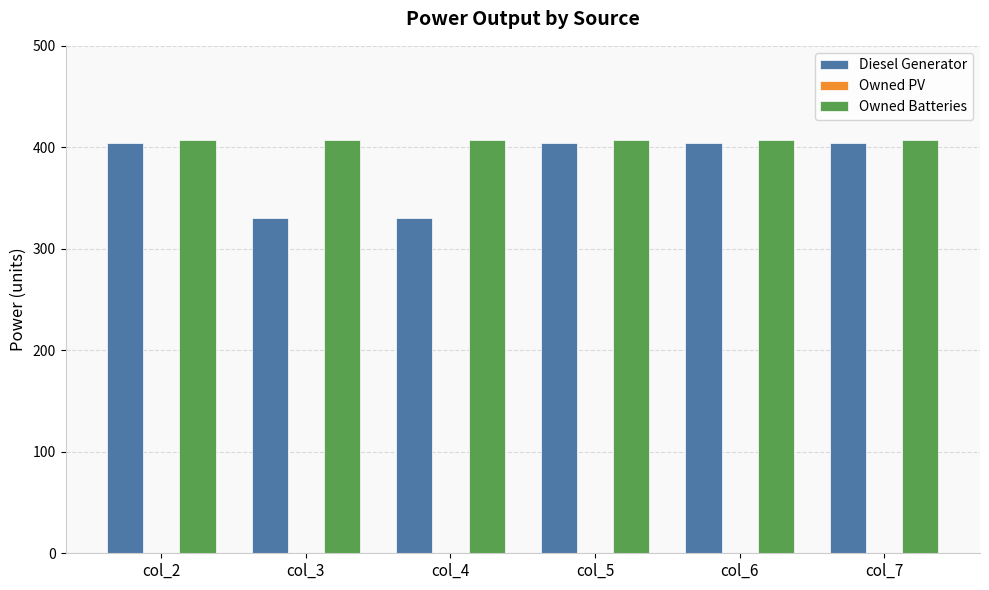

At how many categories does at least one series exceed 371?

6